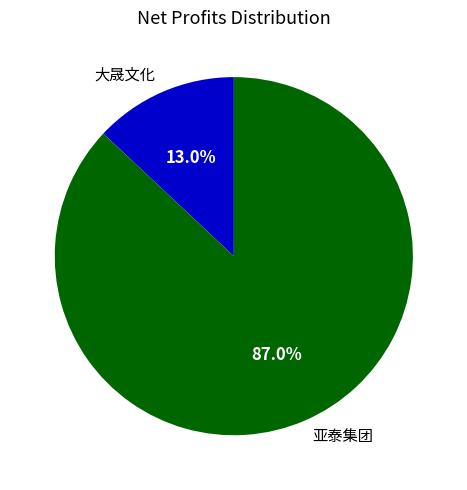

Rank the categories by value from lowest to highest.

大晟文化, 亚泰集团